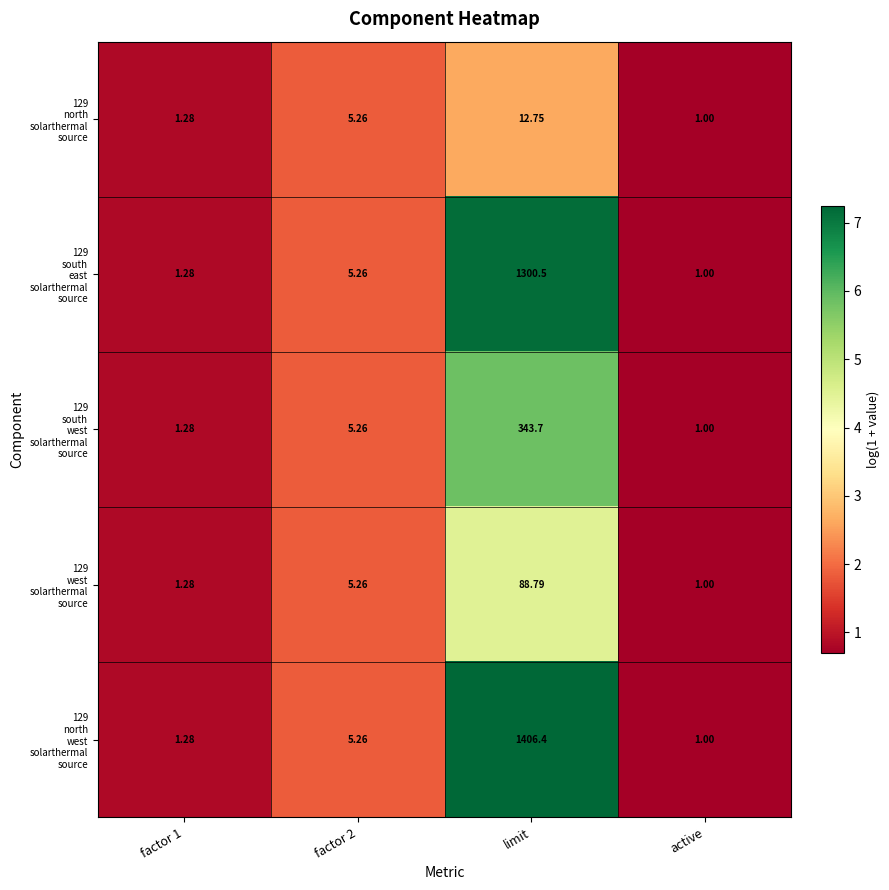

What is the maximum value shown in the chart?

1406.4